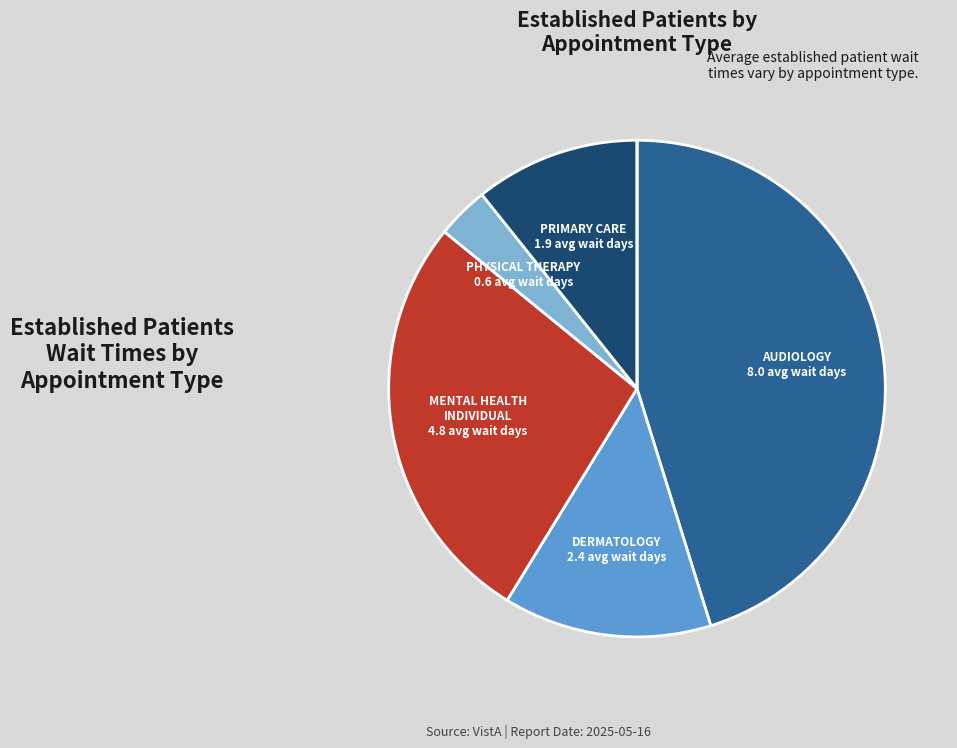

Is there a majority slice in this chart?

No